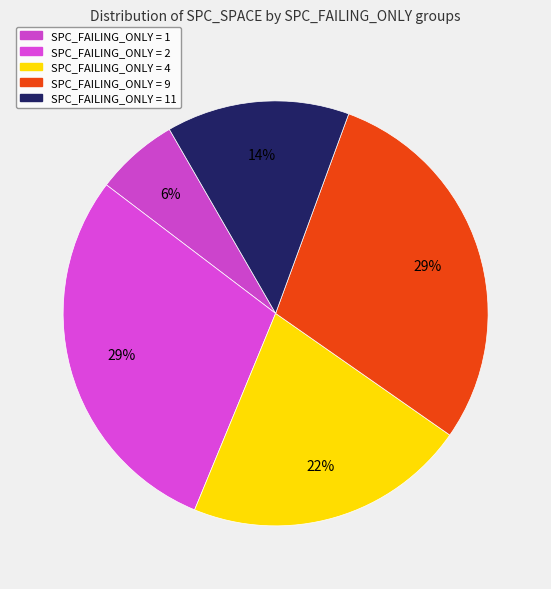

Rank the categories by value from highest to lowest.

SPC_FAILING_ONLY=2, SPC_FAILING_ONLY=9, SPC_FAILING_ONLY=4, SPC_FAILING_ONLY=11, SPC_FAILING_ONLY=1